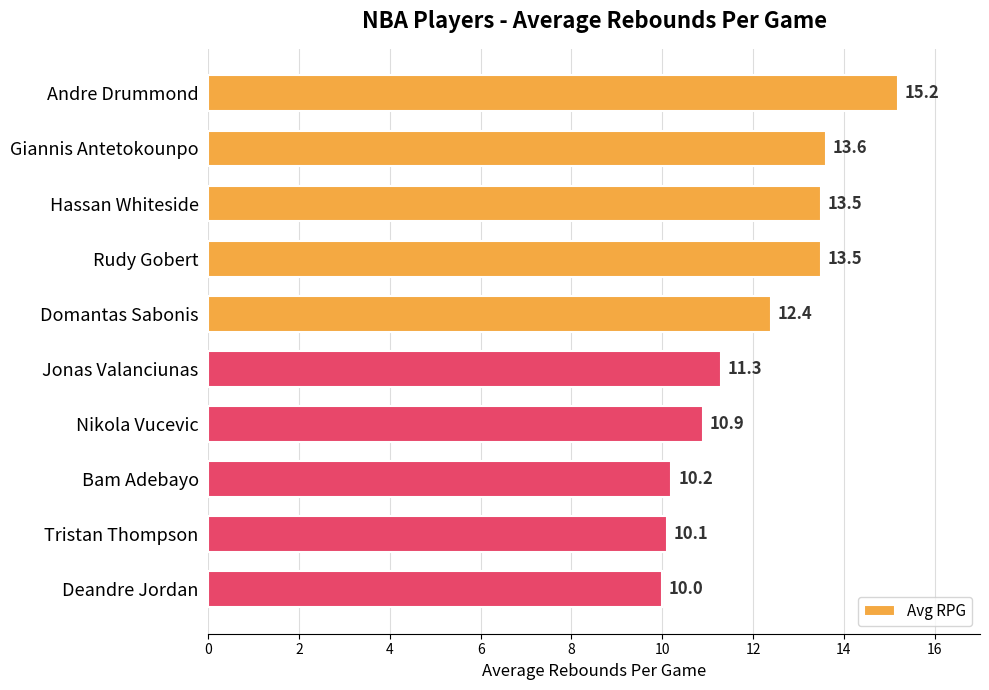

How many bars are there in total?

10